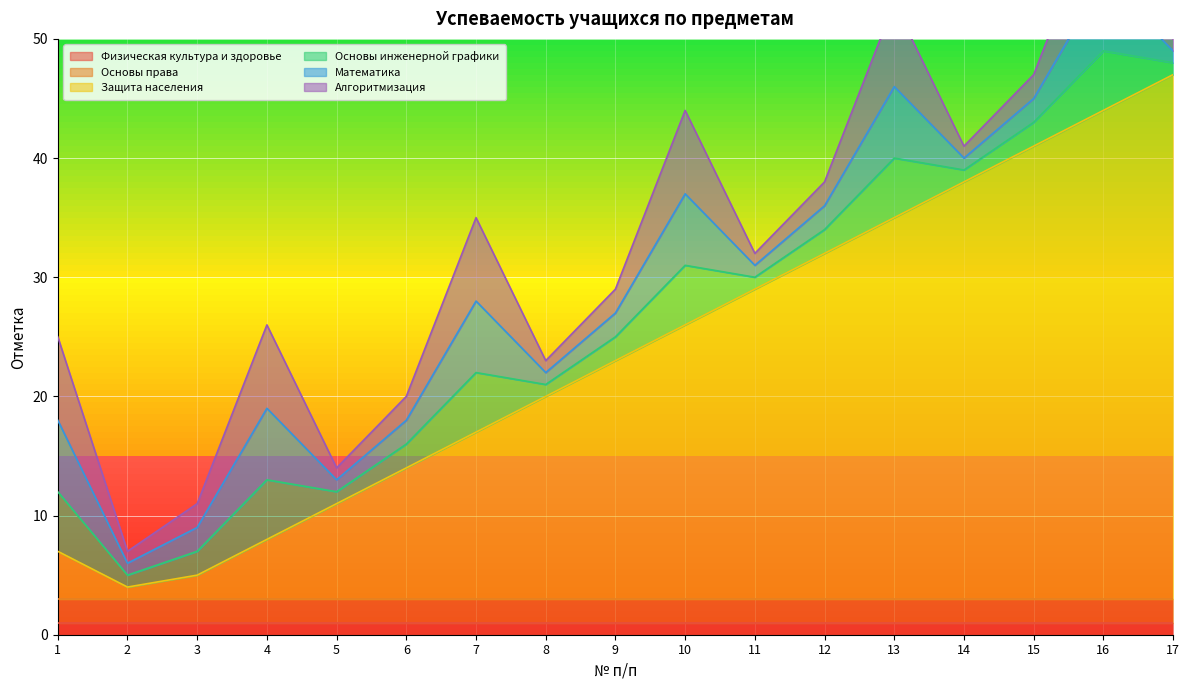

Is it true that Основы права equals 2 at 4?

True